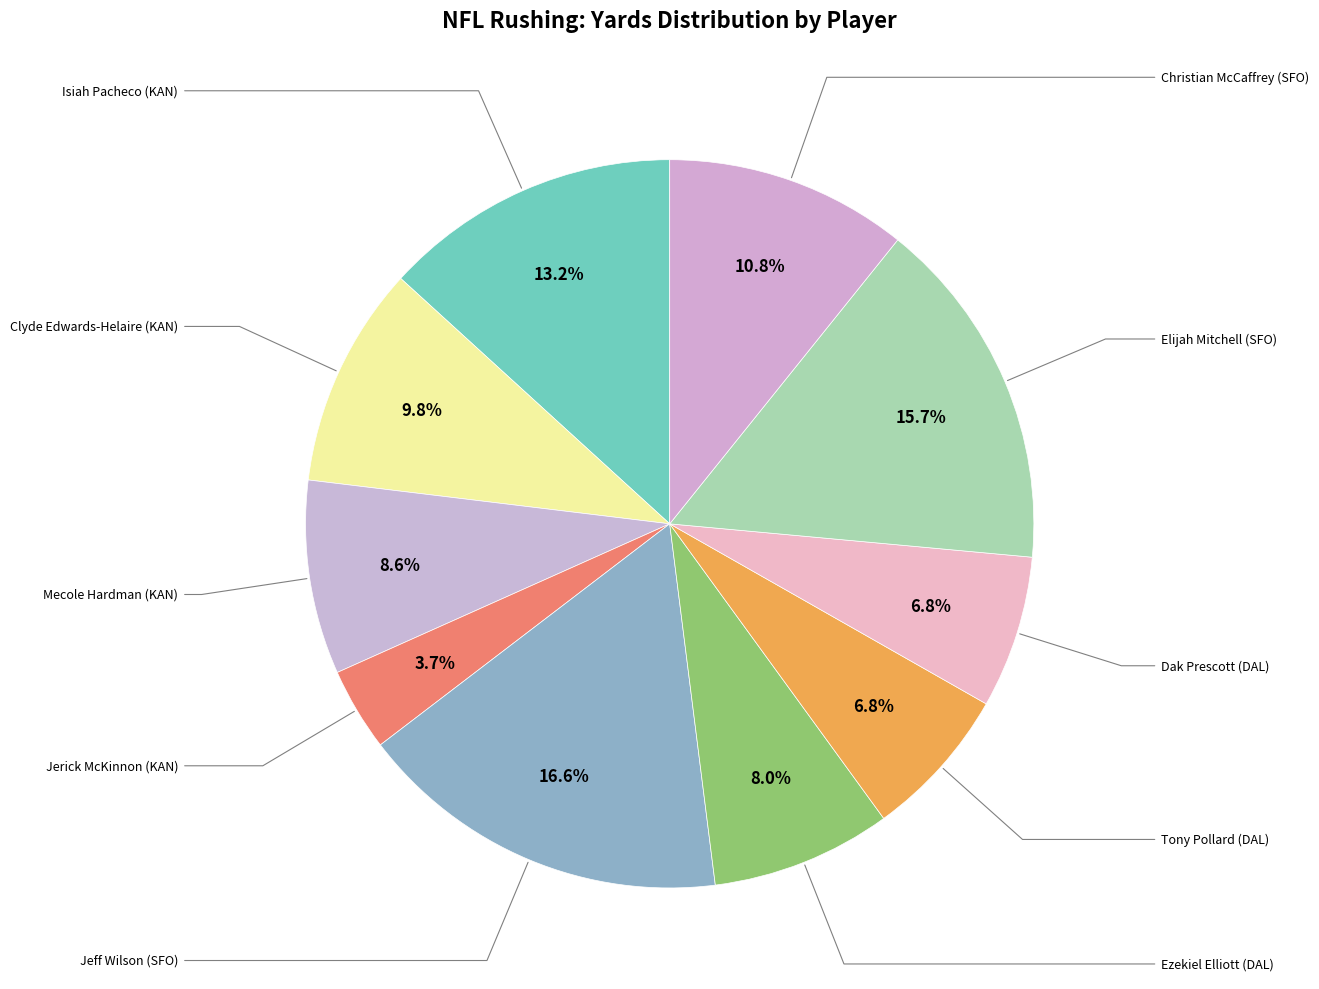

How many segments does this pie chart have?

10